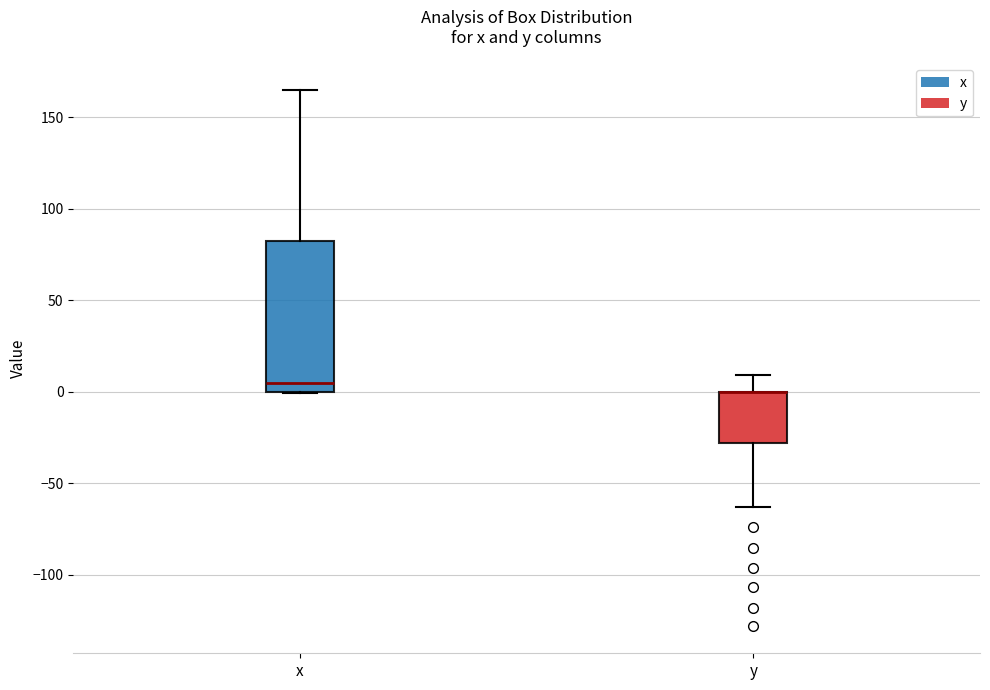

Reading left to right, read every box against the y-axis: the position of its median line, the range the box covers, and the ends of its whiskers. The values are not printed on the chart, so give them approximately, as read against the axis.

x: median 5, box 0 to 80, whiskers 0 to 165
y: median 0 (drawn on the box's upper edge), box -30 to 0, whiskers -65 to 10